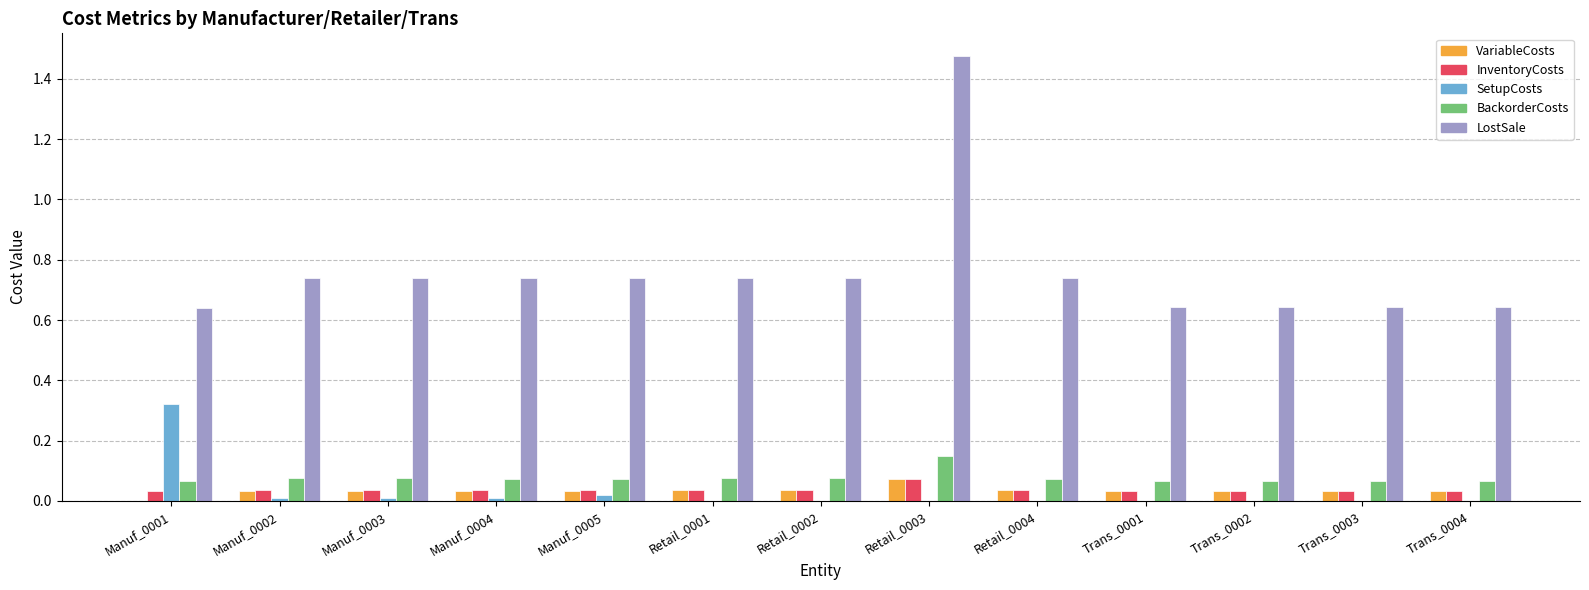

What is the total value across all series at Retail_0001?

0.9